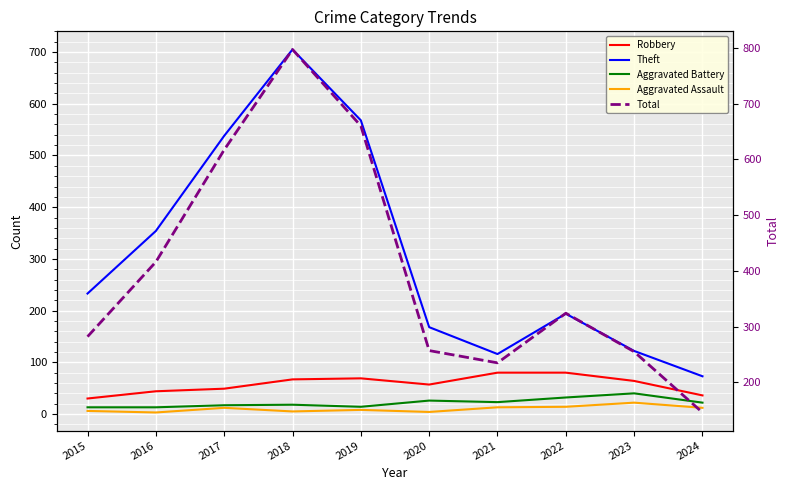

Where is the first local maximum for Aggravated Assault?

2017